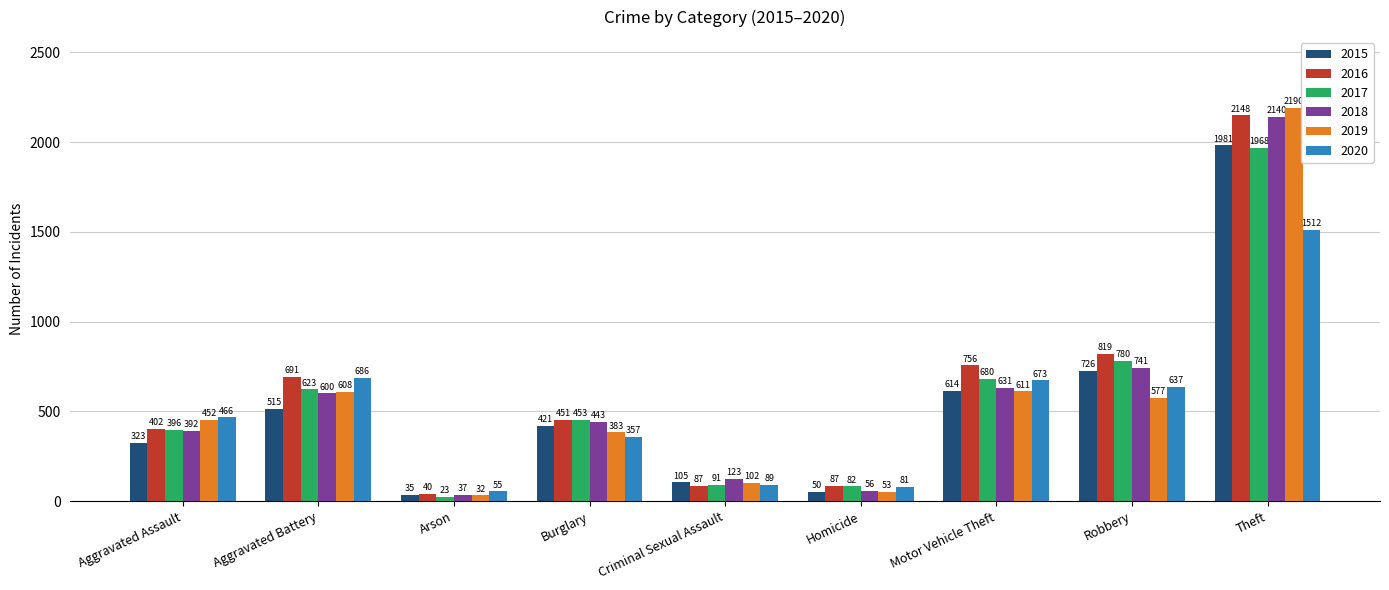

How many categories are shown in the chart?

9